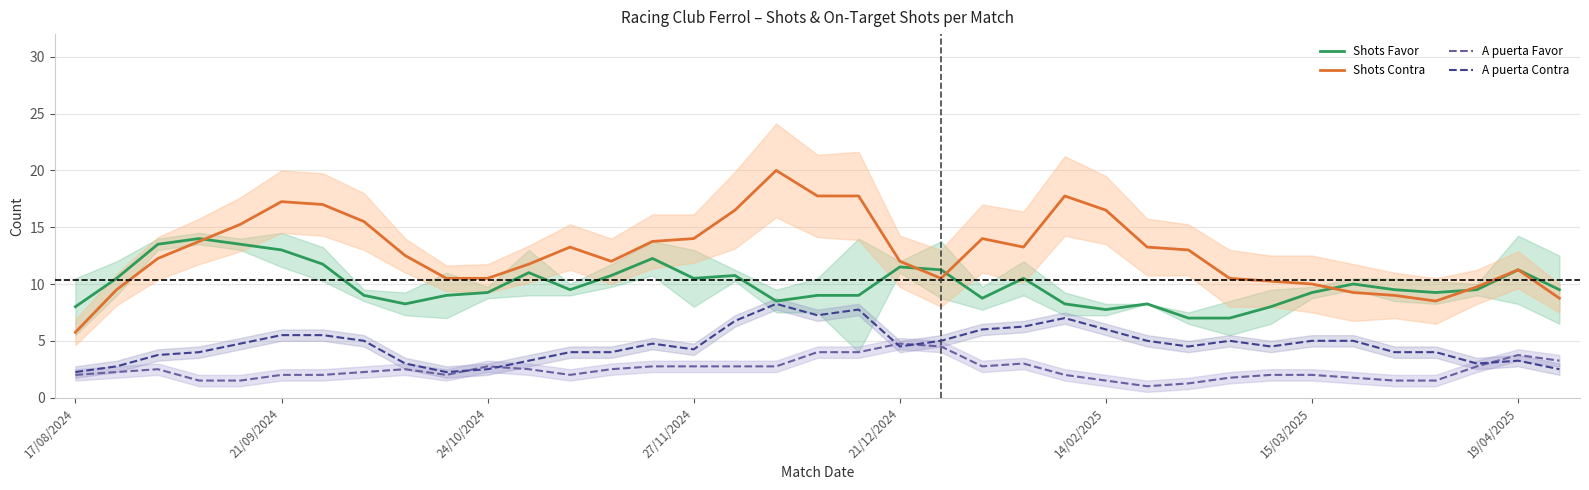

What is the difference between the maximum and minimum values in the A puerta Favor series?

3.8